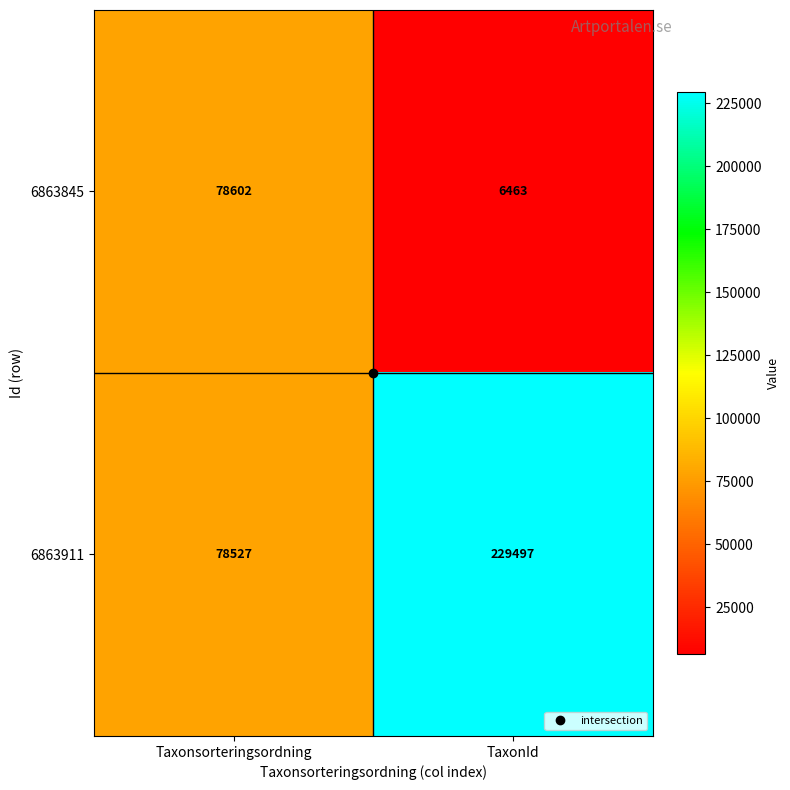

Which series has the largest range (max minus min)?

6863911